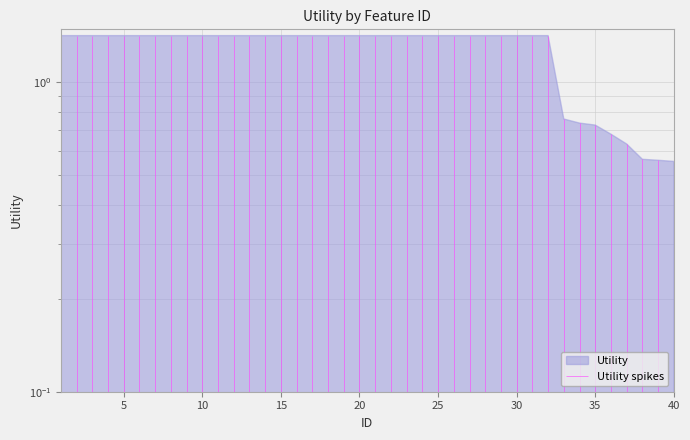

Where is the data nearest to the value 0?

40